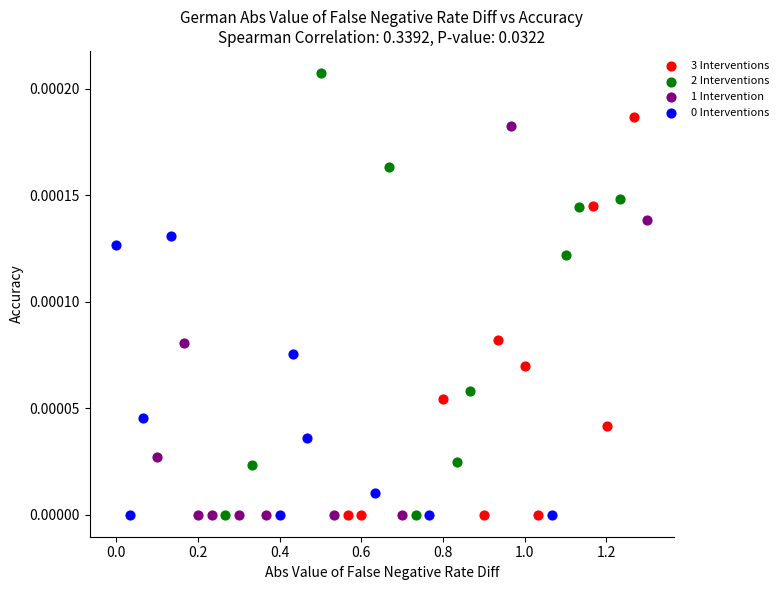

Which series has the widest spread of Y values?

2 Interventions